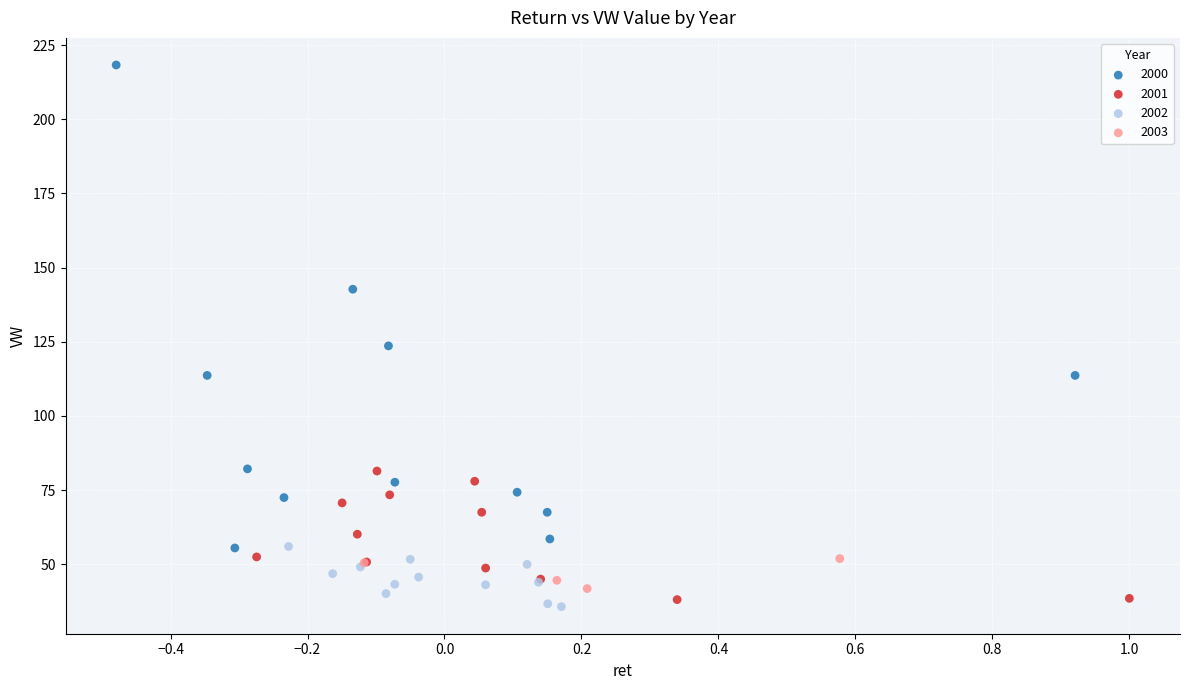

Which series contains the highest Y value?

2000